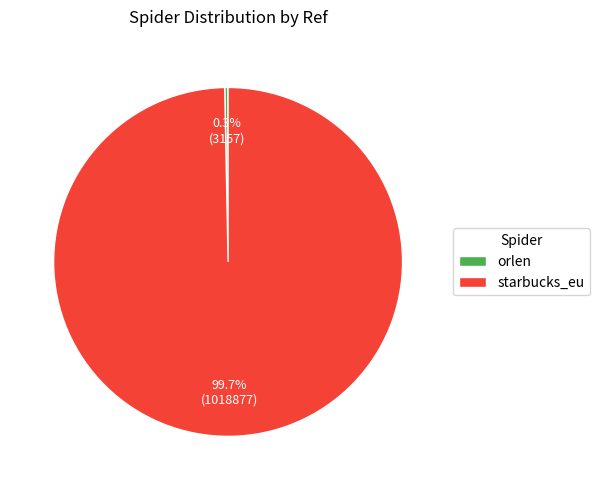

What is the smallest slice in the pie chart?

orlen